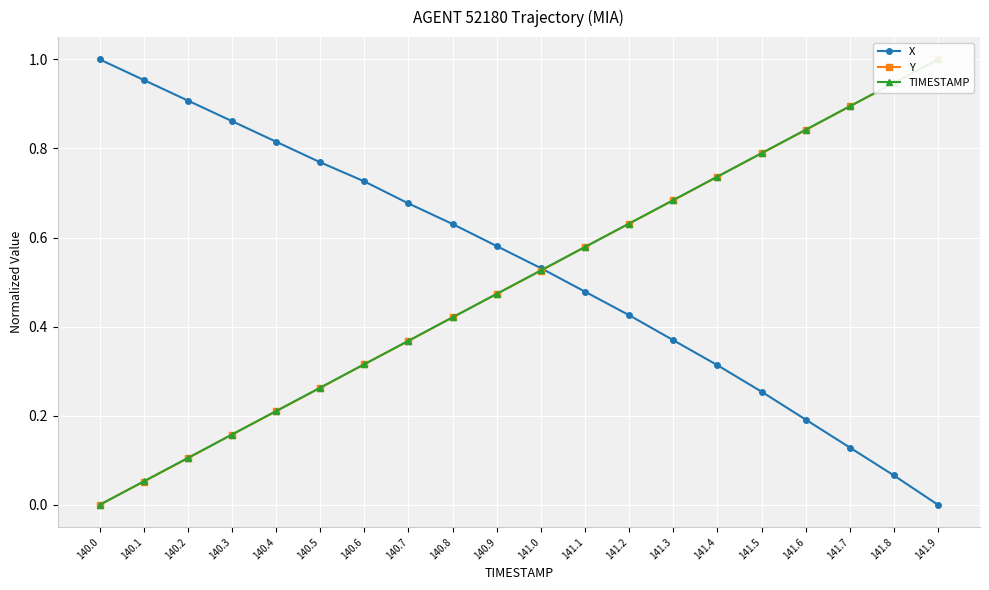

Where do Y and TIMESTAMP first cross each other?

140.7 and 140.8